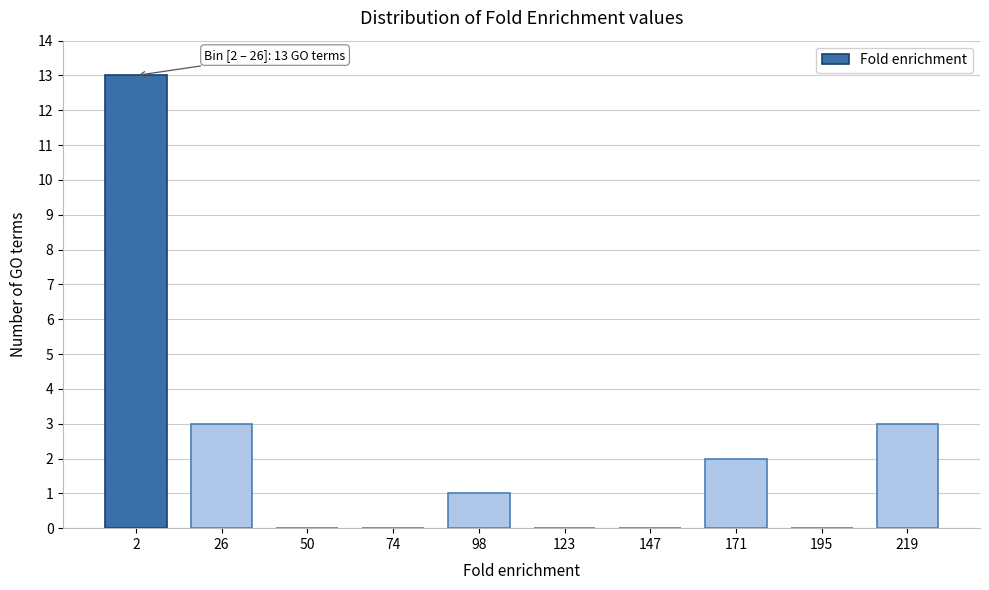

Reading left to right, list all the values displayed in this chart.

2=13	26=3	50=0	74=0	98=1	123=0	147=0	171=2	195=0	219=3